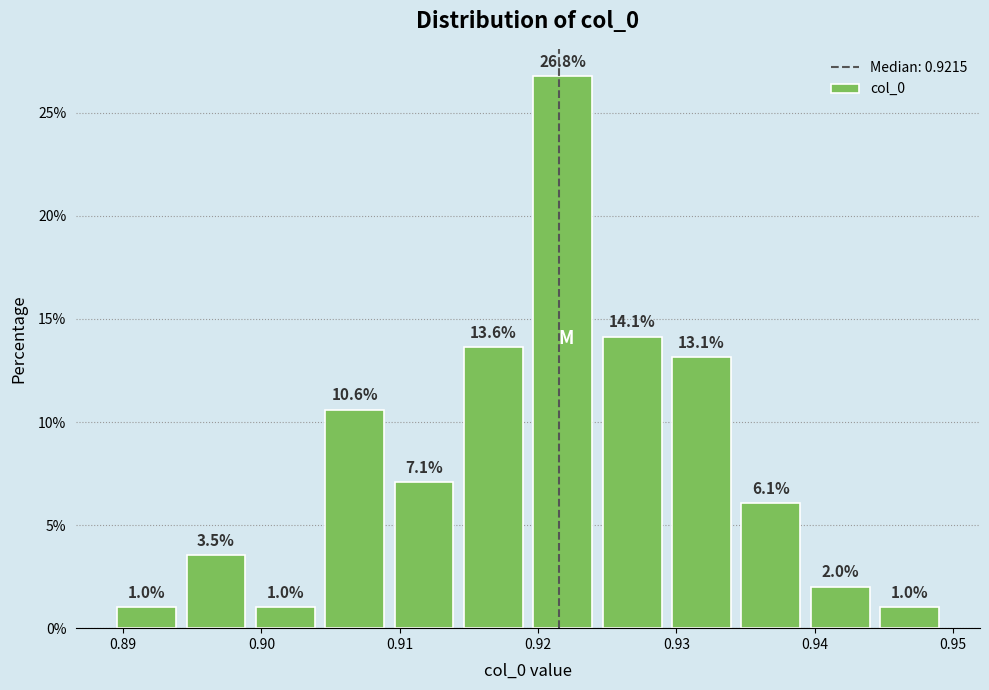

What is the height of the bar covering 0.904 to 0.909 on the x-axis? The bar edges are not printed on the chart, so give them approximately, as read against the axis.

10.6